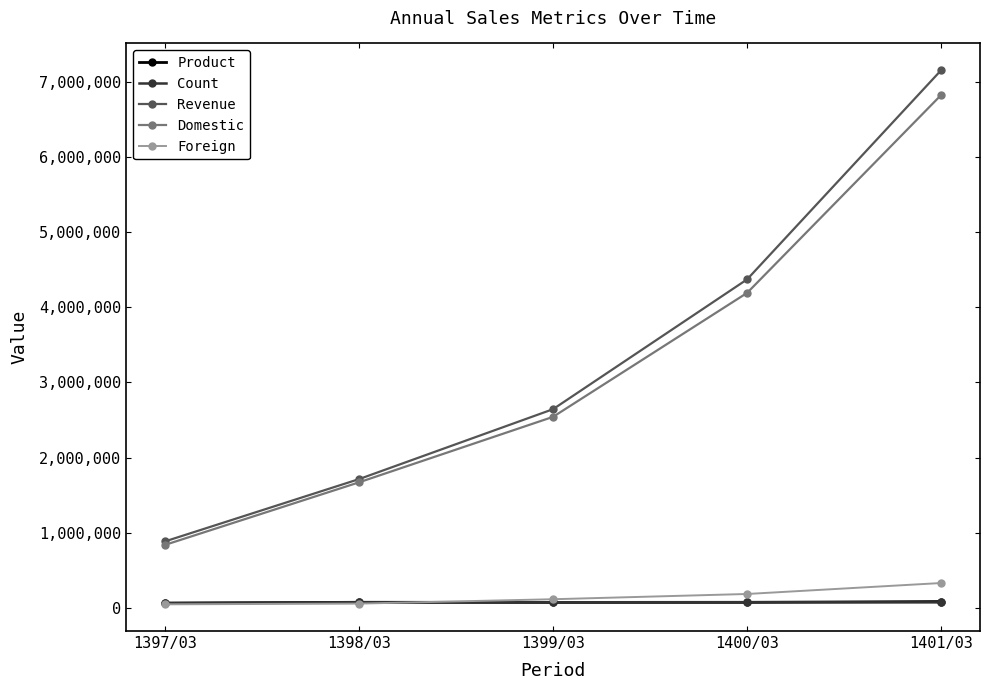

What is the difference between the maximum and minimum values in the Revenue series?

6273536